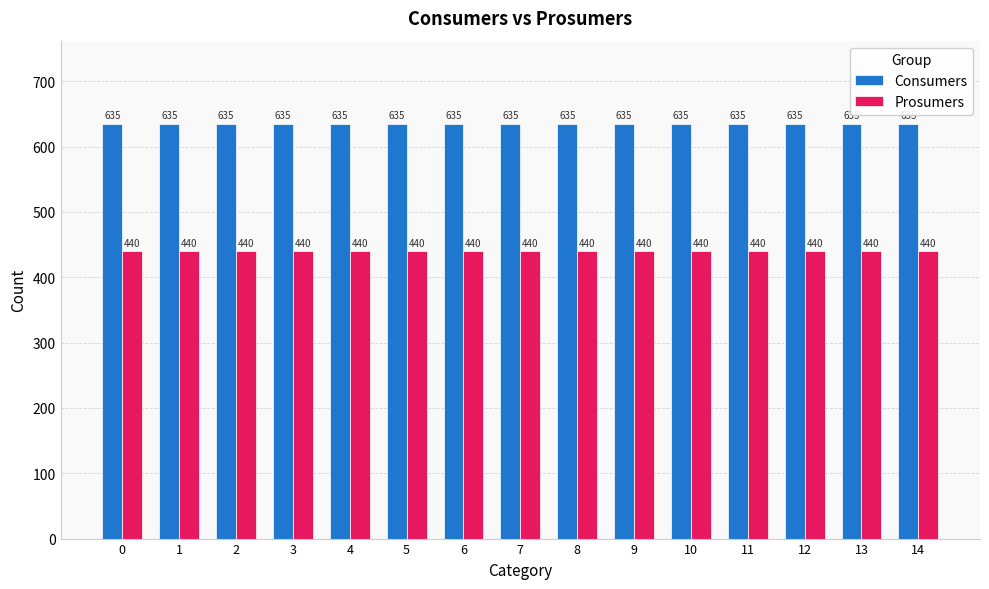

What are all the series names shown in the legend?

Consumers, Prosumers